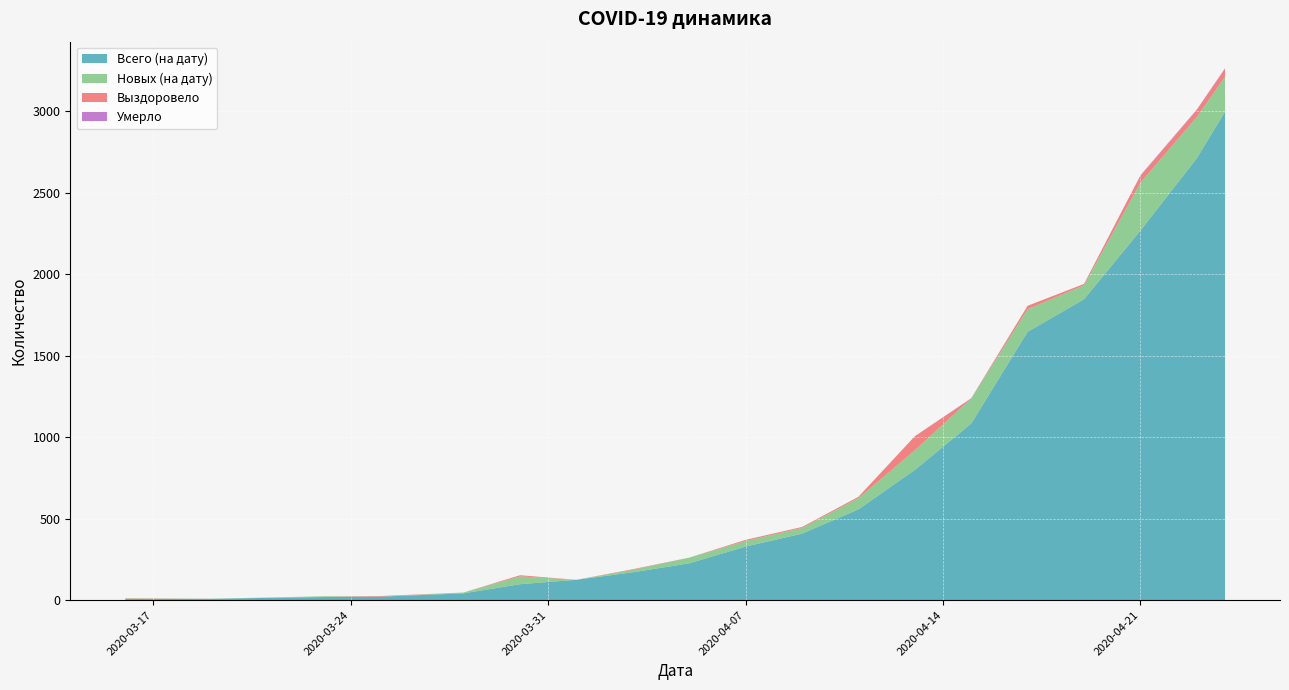

Reading left to right, what are all the values shown in this chart?

Всего (на дату): 2020-03-16=7	2020-03-19=8	2020-03-21=14	2020-03-23=19	2020-03-25=21	2020-03-28=42	2020-03-30=98	2020-04-01=125	2020-04-03=171	2020-04-05=226	2020-04-07=329	2020-04-09=408	2020-04-11=557	2020-04-13=799	2020-04-15=1083	2020-04-17=1646	2020-04-19=1846	2020-04-21=2267	2020-04-23=2711	2020-04-24=2996
Новых (на дату): 2020-03-16=3	2020-03-19=1	2020-03-21=2	2020-03-23=5	2020-03-25=0	2020-03-28=5	2020-03-30=48	2020-04-01=0	2020-04-03=15	2020-04-05=35	2020-04-07=34	2020-04-09=35	2020-04-11=69	2020-04-13=121	2020-04-15=154	2020-04-17=139	2020-04-19=86	2020-04-21=294	2020-04-23=253	2020-04-24=215
Выздоровело: 2020-03-16=2	2020-03-19=0	2020-03-21=0	2020-03-23=0	2020-03-25=4	2020-03-28=0	2020-03-30=7	2020-04-01=0	2020-04-03=4	2020-04-05=0	2020-04-07=7	2020-04-09=6	2020-04-11=8	2020-04-13=85	2020-04-15=0	2020-04-17=21	2020-04-19=8	2020-04-21=42	2020-04-23=43	2020-04-24=49
Умерло: 2020-03-16=0	2020-03-19=0	2020-03-21=0	2020-03-23=0	2020-03-25=0	2020-03-28=0	2020-03-30=0	2020-04-01=0	2020-04-03=0	2020-04-05=0	2020-04-07=0	2020-04-09=0	2020-04-11=0	2020-04-13=1	2020-04-15=2	2020-04-17=0	2020-04-19=0	2020-04-21=3	2020-04-23=3	2020-04-24=3